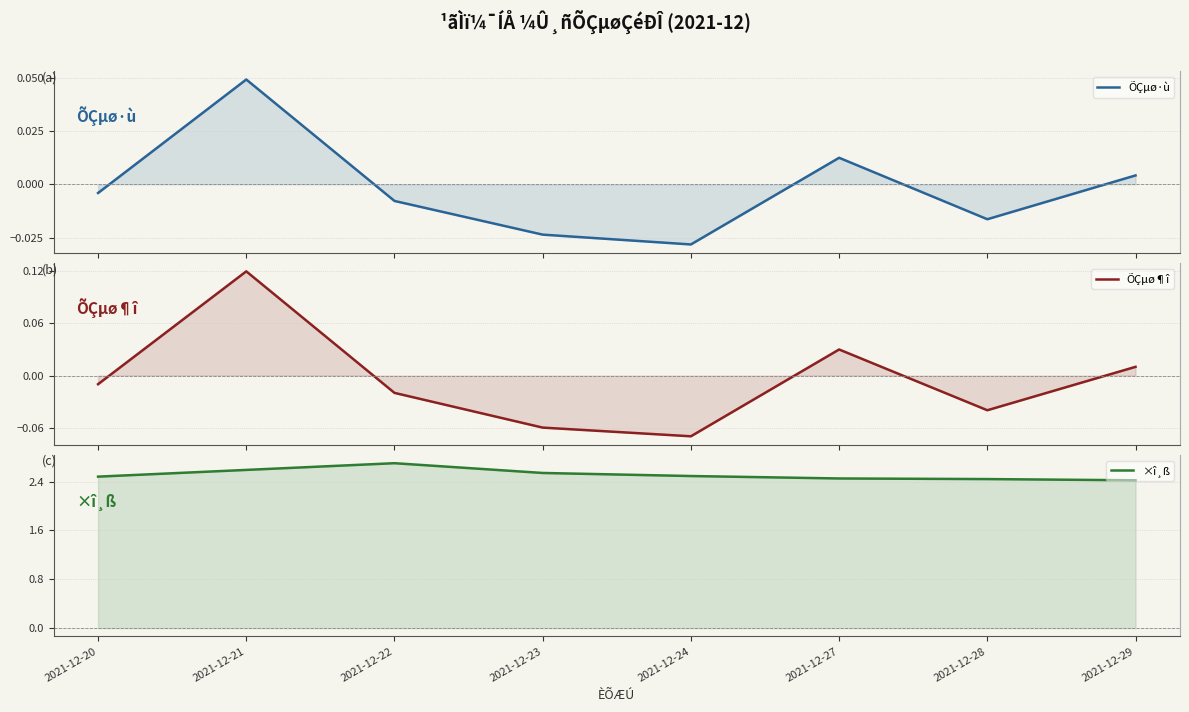

What is the difference between the second highest and second lowest values in the ×î¸ß series?

0.1